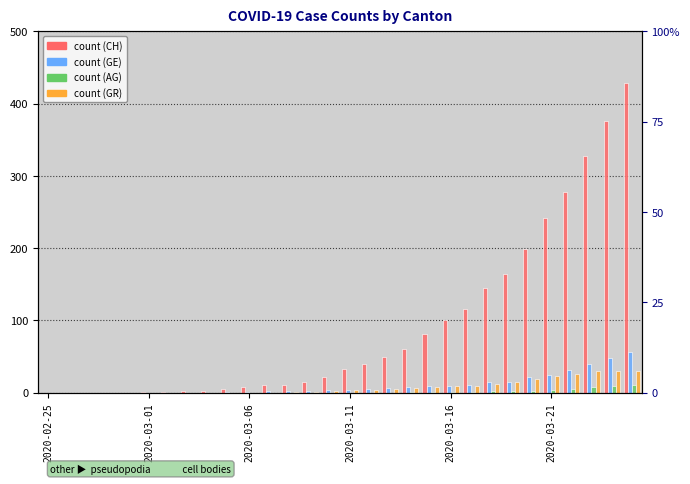

What is the maximum value shown in the chart?

429